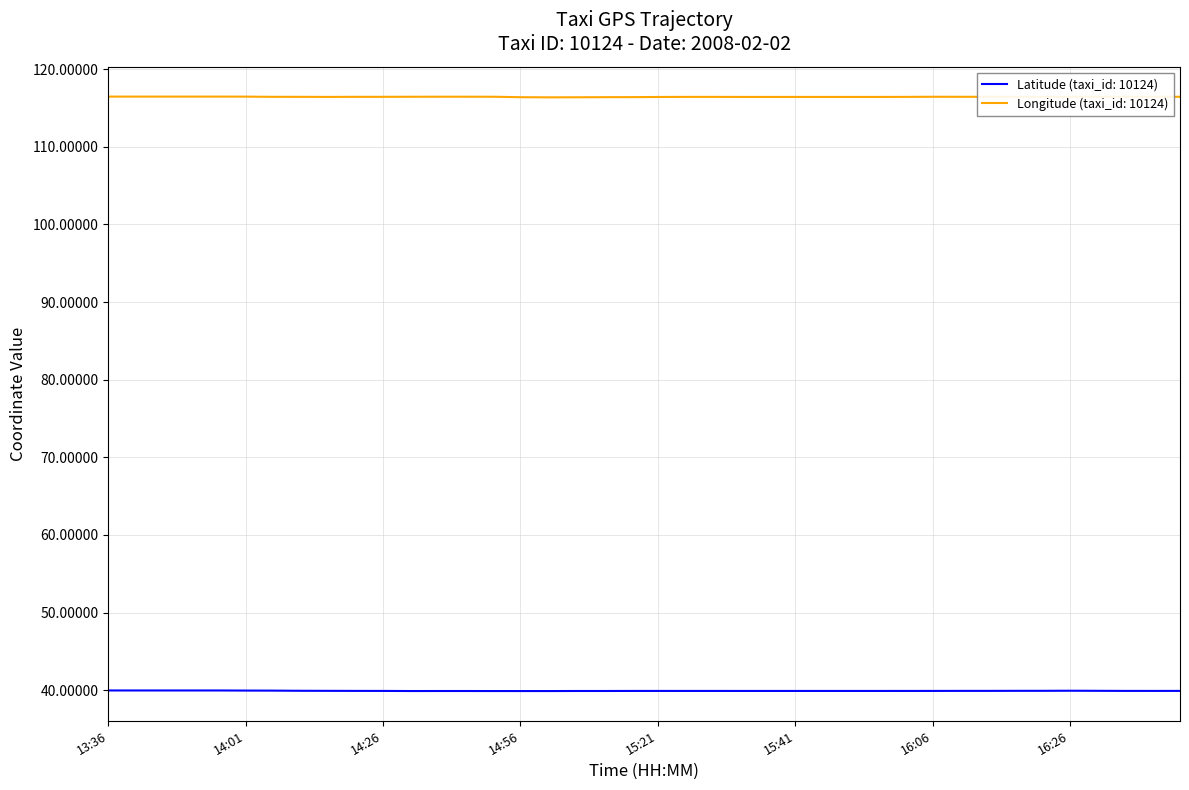

Which series has the largest total across all categories?

Longitude (taxi_id: 10124)